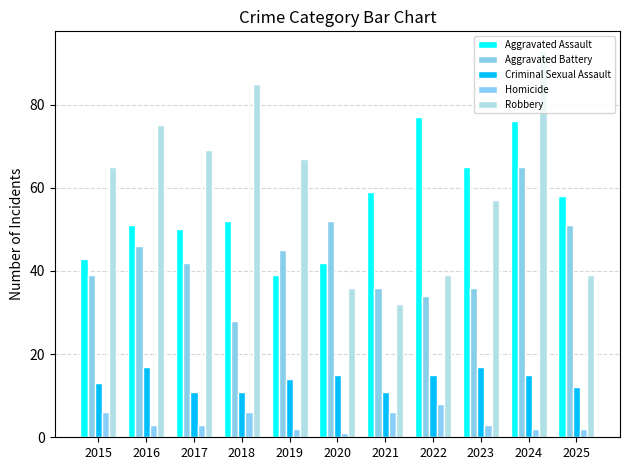

Are the bars horizontal?

No